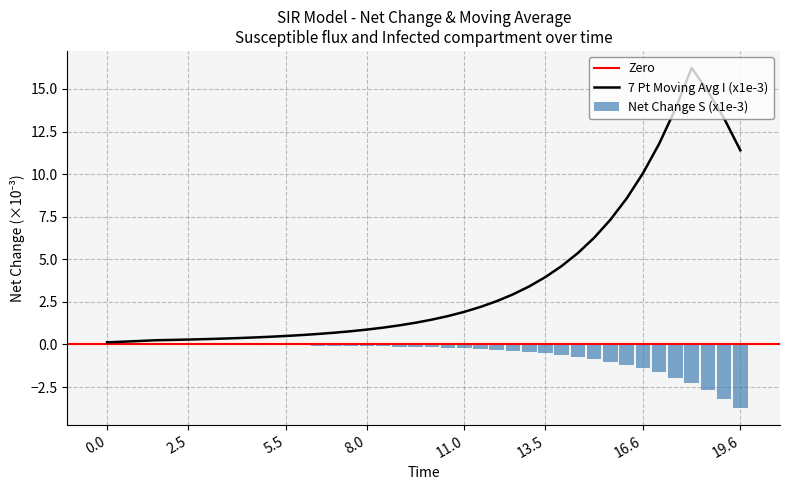

What is the sum of all Net Change S (x1e-3) values?

-24.8